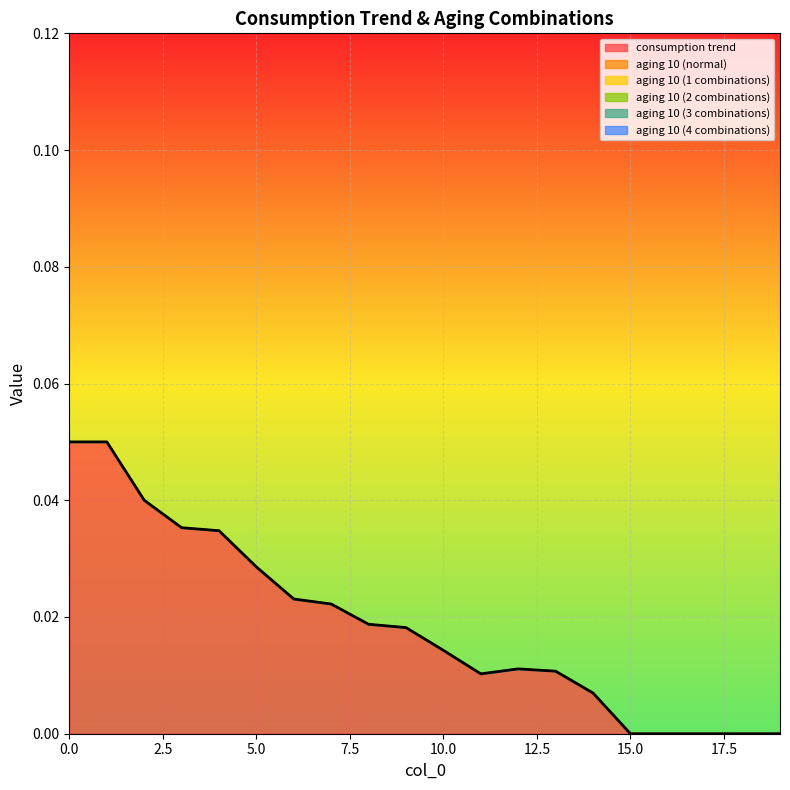

True or false: consumption trend and aging 10 (normal) cross at least once.

False